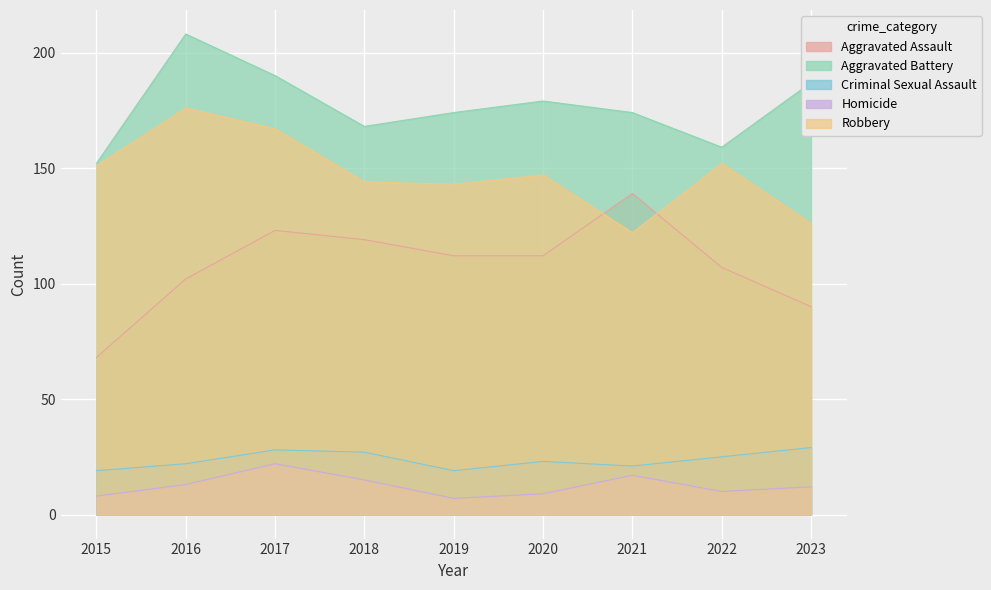

Where does the Aggravated Assault series first go above 112?

2017